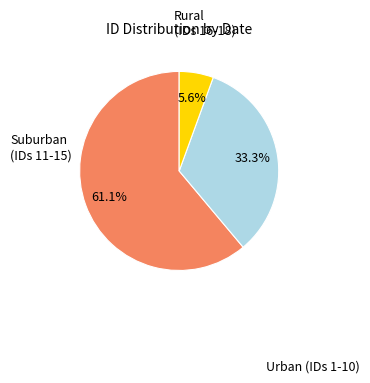

Is there a majority slice in this chart?

Yes